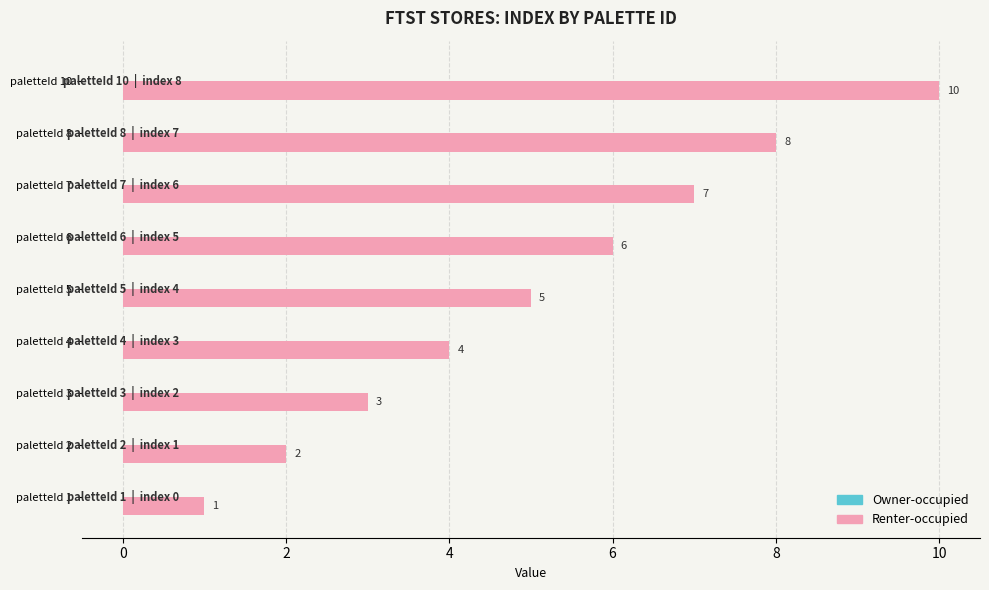

Reading bottom to top, transcribe all the data shown in this chart.

paletteId 1=1	paletteId 2=2	paletteId 3=3	paletteId 4=4	paletteId 5=5	paletteId 6=6	paletteId 7=7	paletteId 8=8	paletteId 10=10